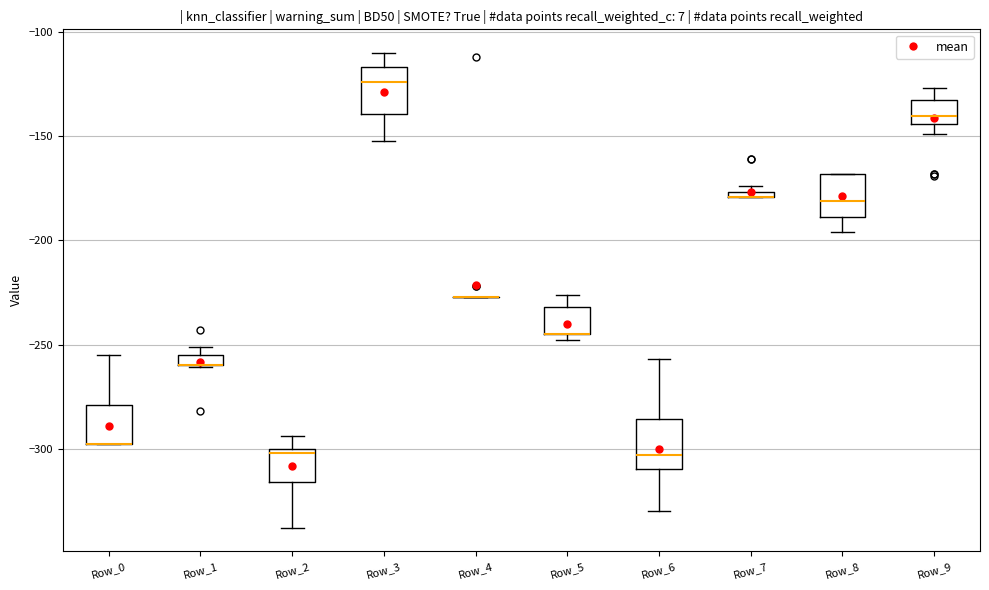

Where is the lower edge of the box for Row_1 on the y-axis? The values are not printed on the chart, so give them approximately, as read against the axis.

-260